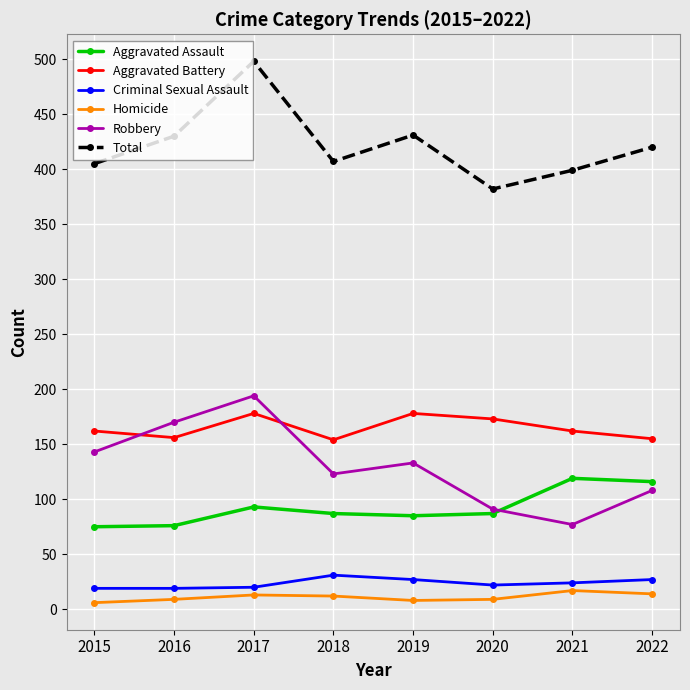

In Robbery, how many points are higher than both neighbors (excluding endpoints)?

2